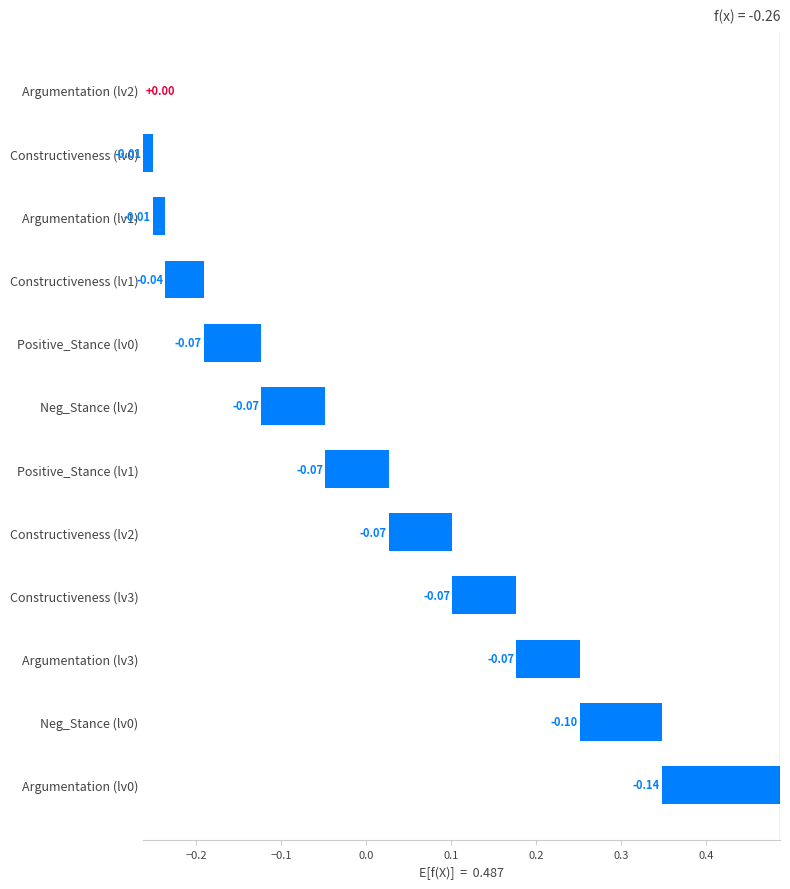

Does the chart contain any negative values?

Yes